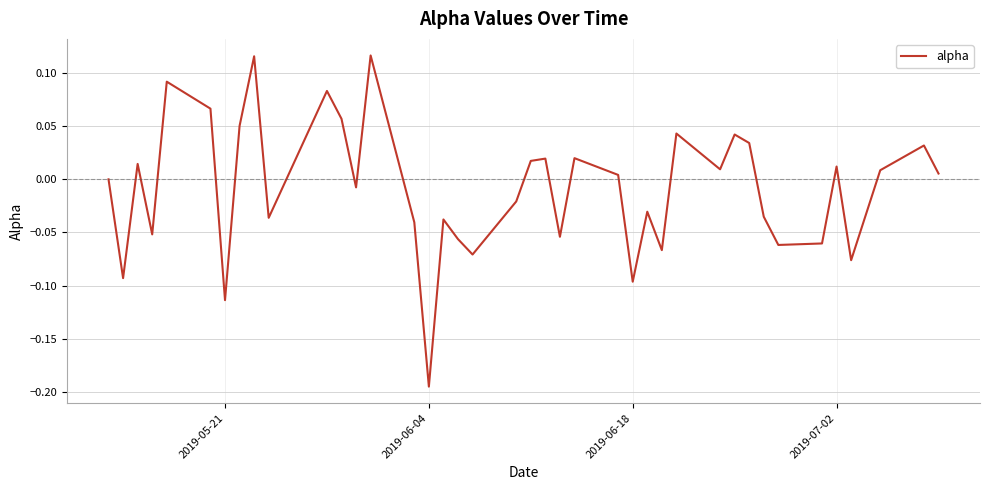

Which category has the lowest value across all series?

2019-06-04